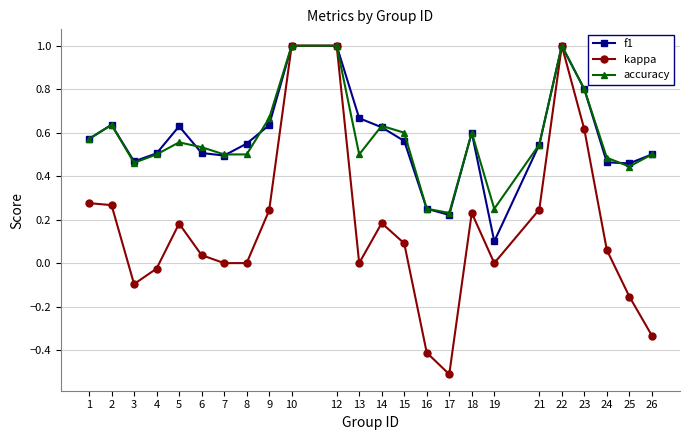

Between 10 and 23, which series saw the biggest shift?

kappa